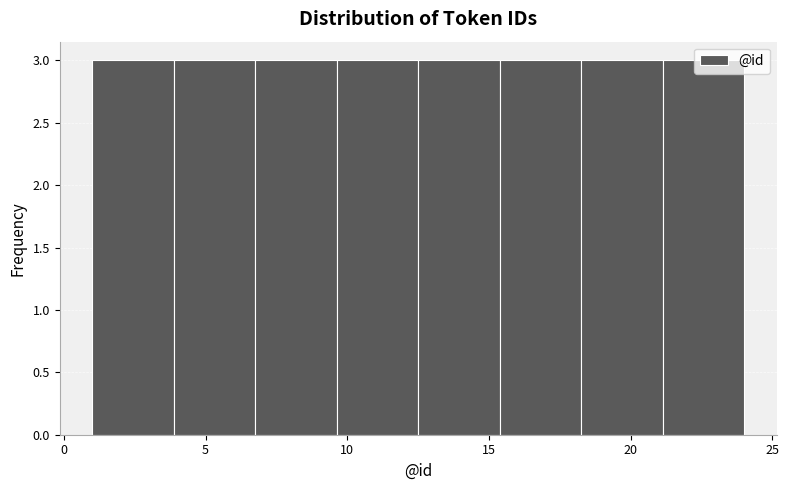

Reading left to right, transcribe this chart: for each bar, give the range it covers on the x-axis and its height. Neither the bar edges nor the heights are printed on the chart, so give them approximately, as read against the axes.

1.0 to 4.0: 3
4.0 to 7.0: 3
7.0 to 9.5: 3
9.5 to 12.5: 3
12.5 to 15.5: 3
15.5 to 18.5: 3
18.5 to 21.0: 3
21.0 to 24.0: 3